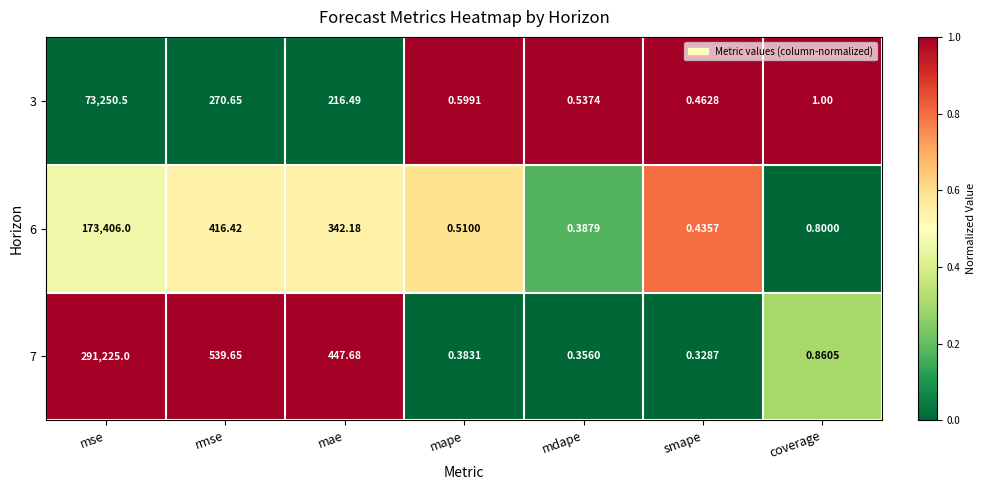

Count the number of categories in the chart.

7